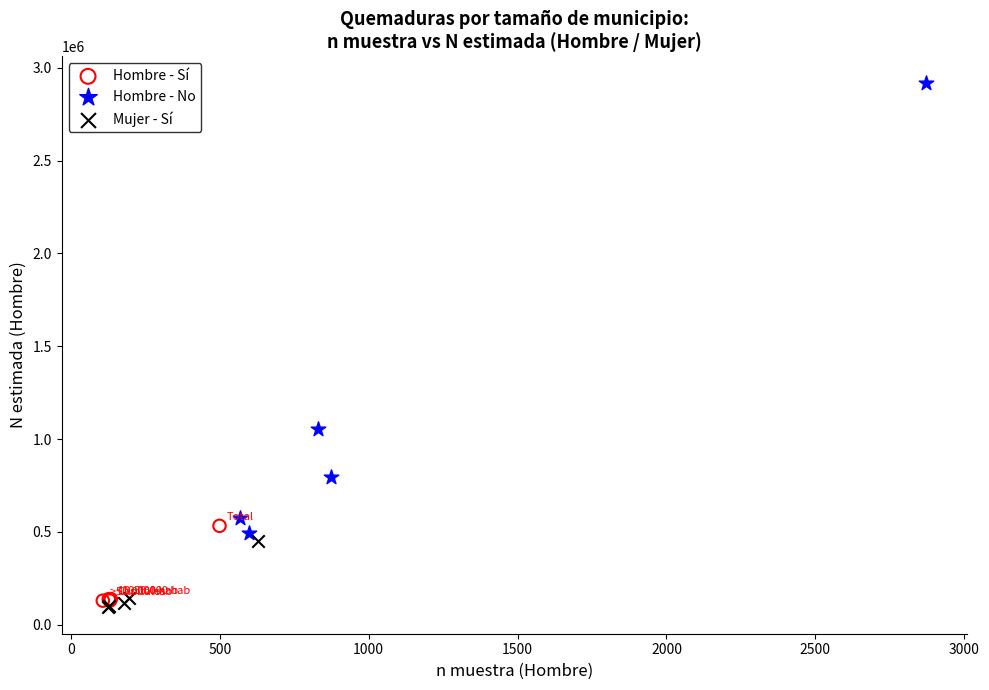

Which series has the widest spread of Y values?

Hombre - No